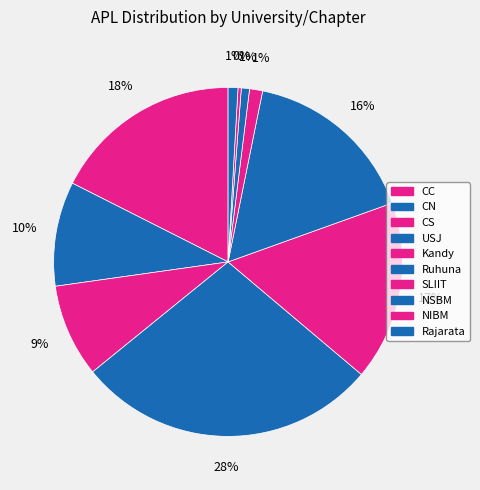

Is it true that CC is 6% of the pie?

False